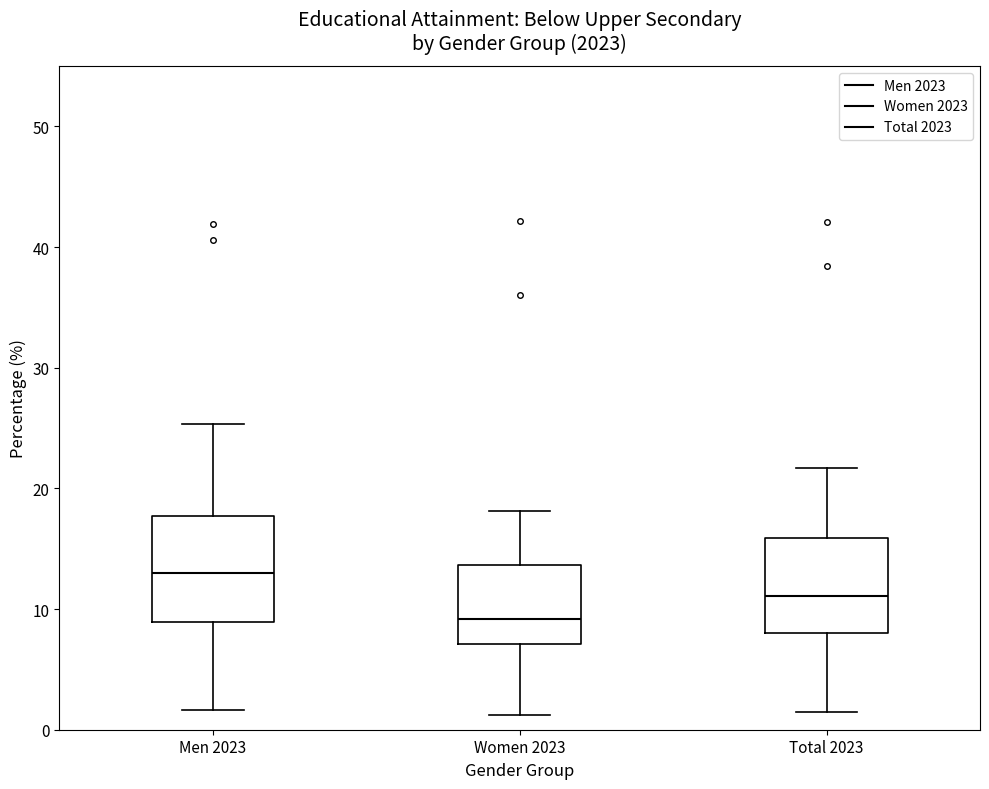

Reading left to right, read every box against the y-axis: the position of its median line, the range the box covers, and the ends of its whiskers. The values are not printed on the chart, so give them approximately, as read against the axis.

Men 2023: median 13, box 9 to 18, whiskers 2 to 25
Women 2023: median 9, box 7 to 14, whiskers 1 to 18
Total 2023: median 11, box 8 to 16, whiskers 1 to 22